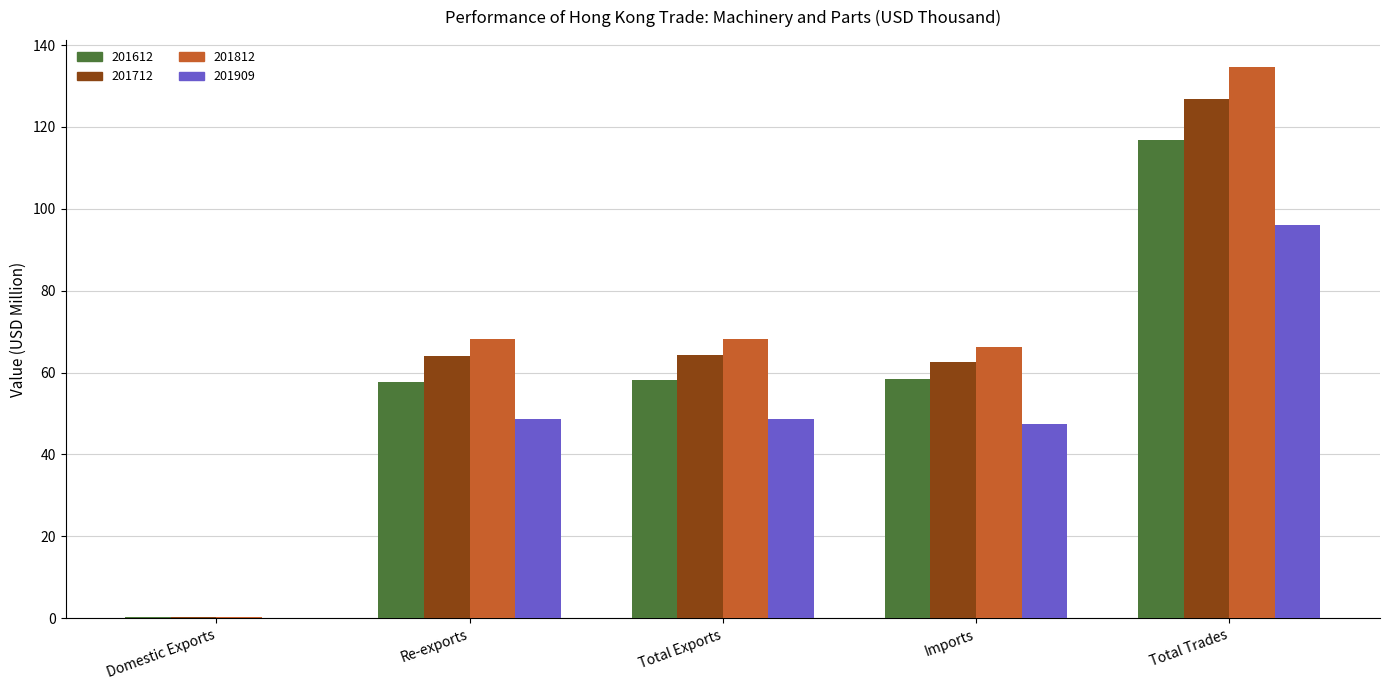

What is the sum of all 201909 values?

241.0